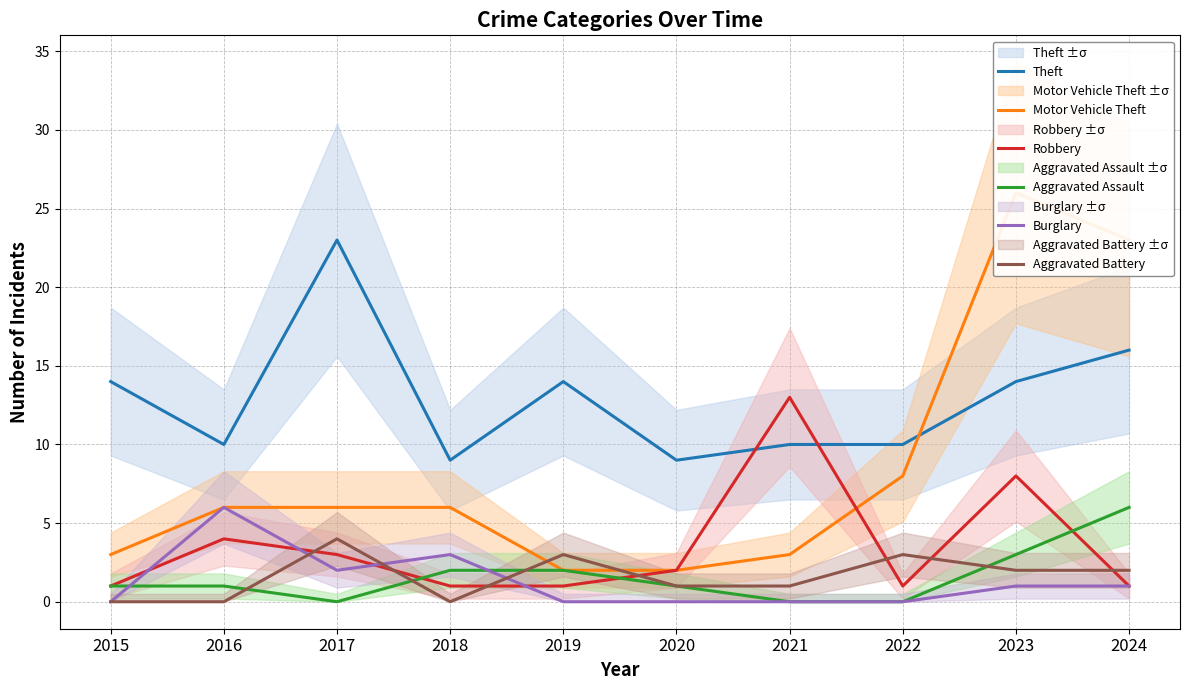

True or false: Theft has a value of 15 at 2016.

False